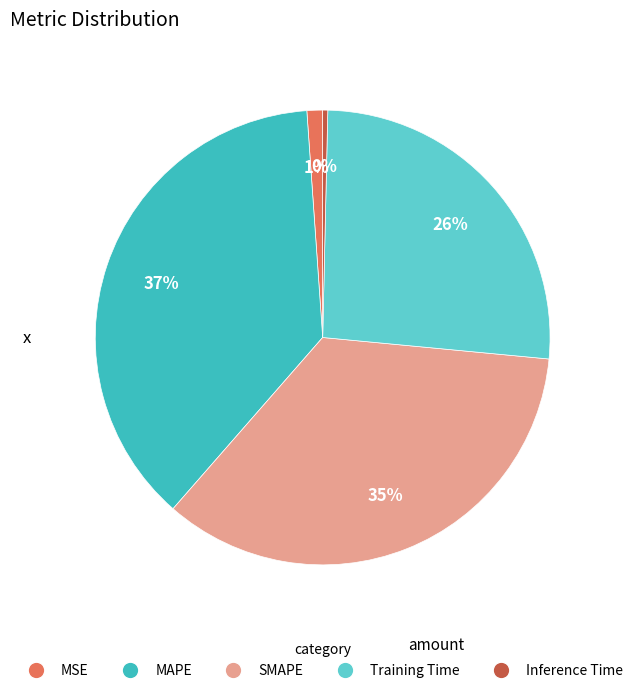

Is it true that SMAPE is 48% of the pie?

False